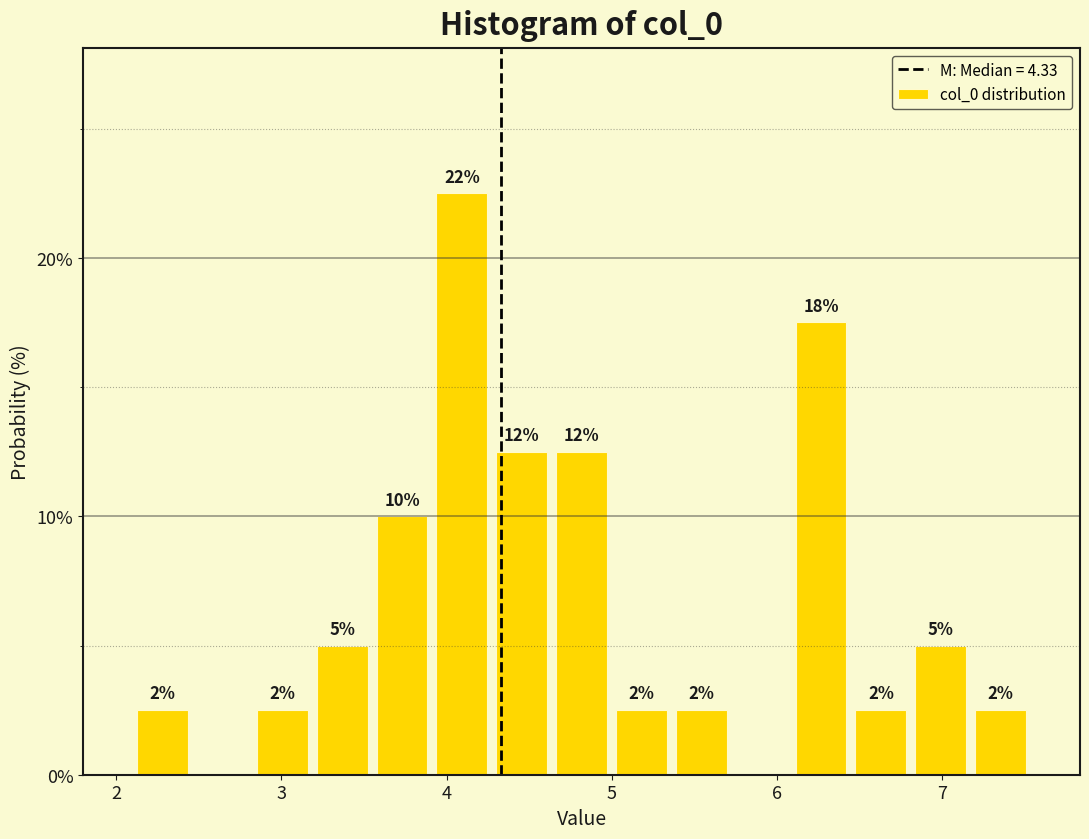

Read against the x-axis, roughly where is the centre of the tallest bar?

4.1